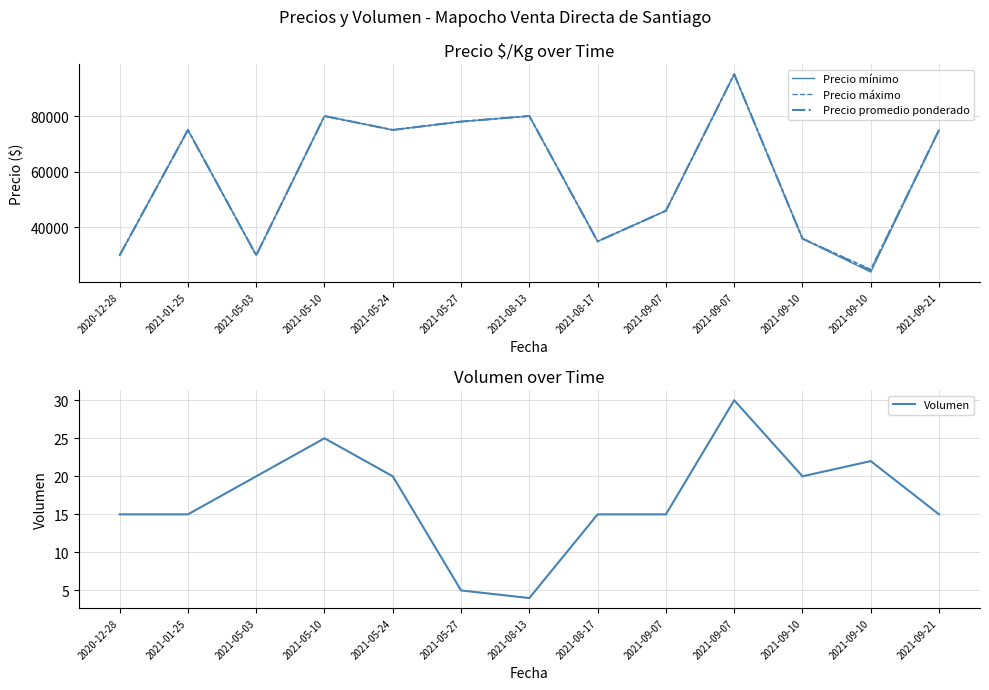

Where is Volumen nearest to the value 17?

2020-12-28